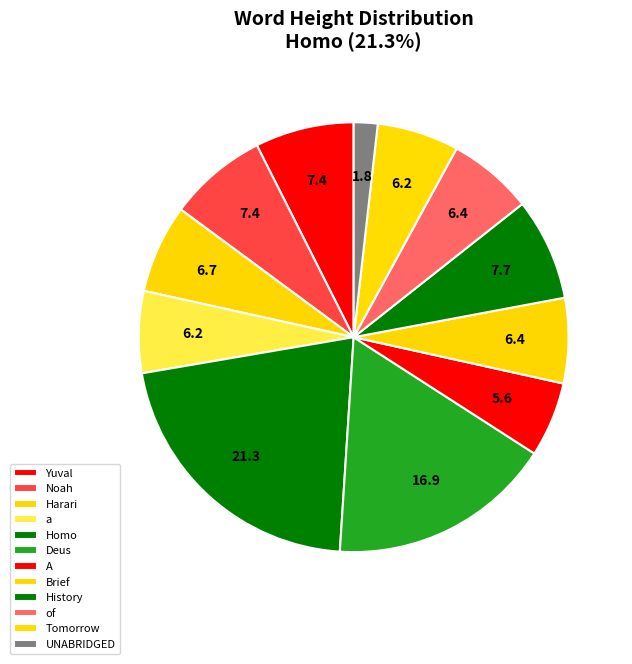

What portion of the pie excludes a?

93.8%